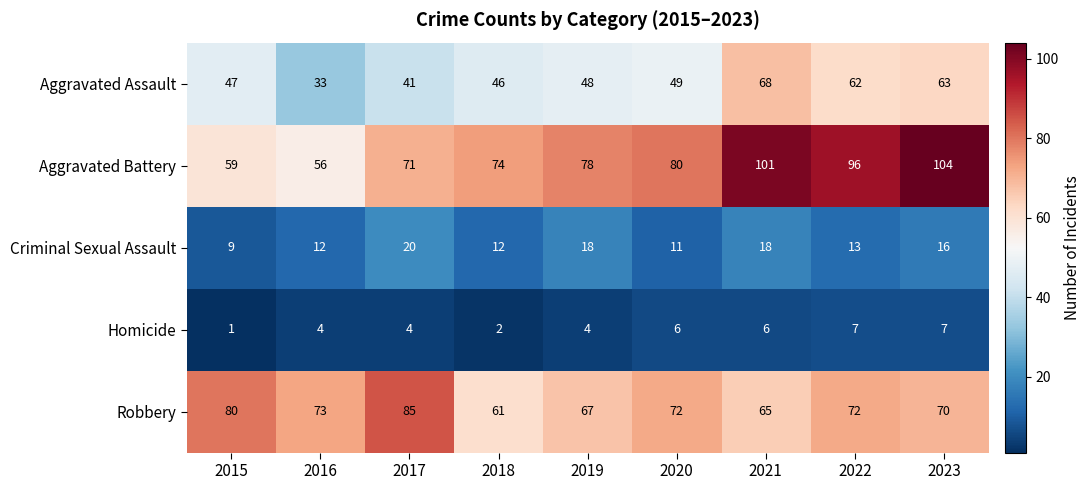

At which label is Aggravated Assault closest to 50?

2020